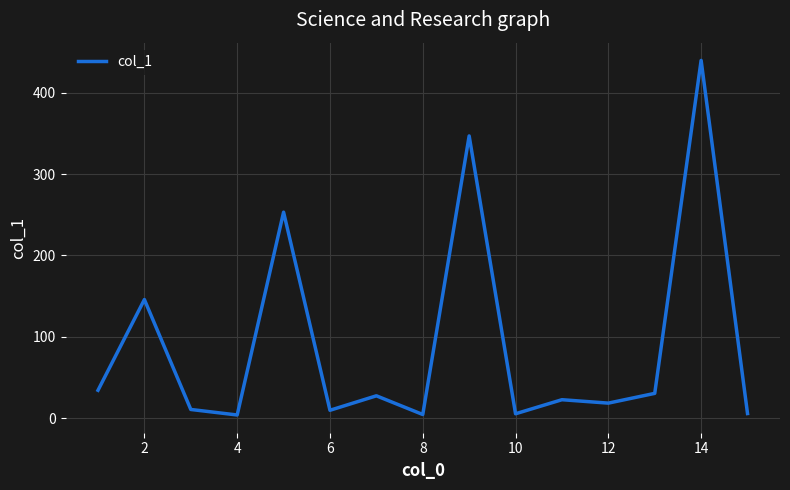

What is the difference between the maximum and minimum values?

436.2